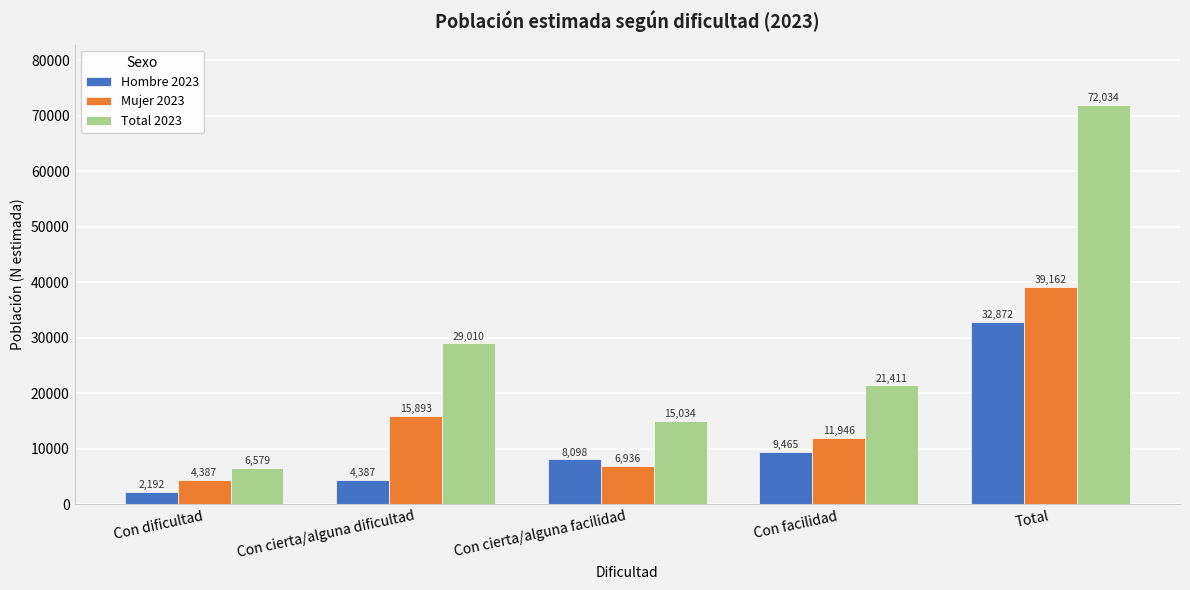

Reading left to right, list all the values displayed in this chart.

Hombre 2023: 2192	4387	8098	9465	32872
Mujer 2023: 4387	15893	6936	11946	39162
Total 2023: 6579	29010	15034	21411	72034